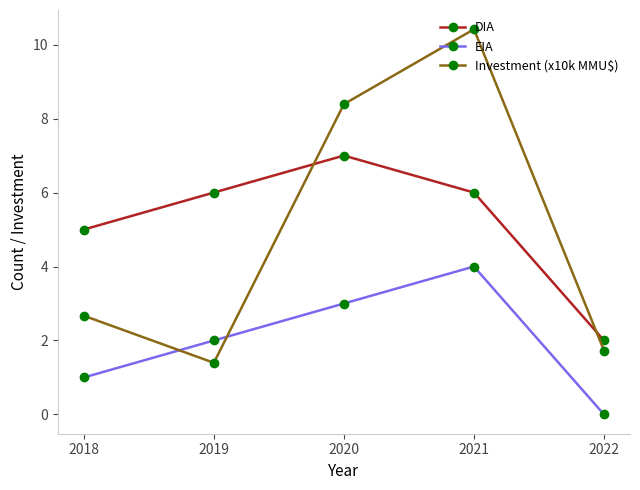

How many values in the EIA series are below 2?

2